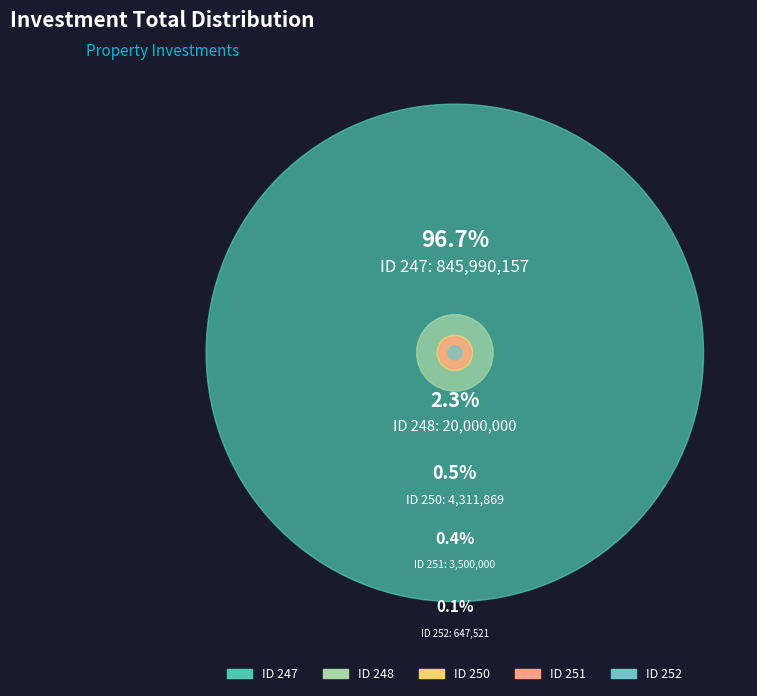

How many slices are in this pie chart?

5